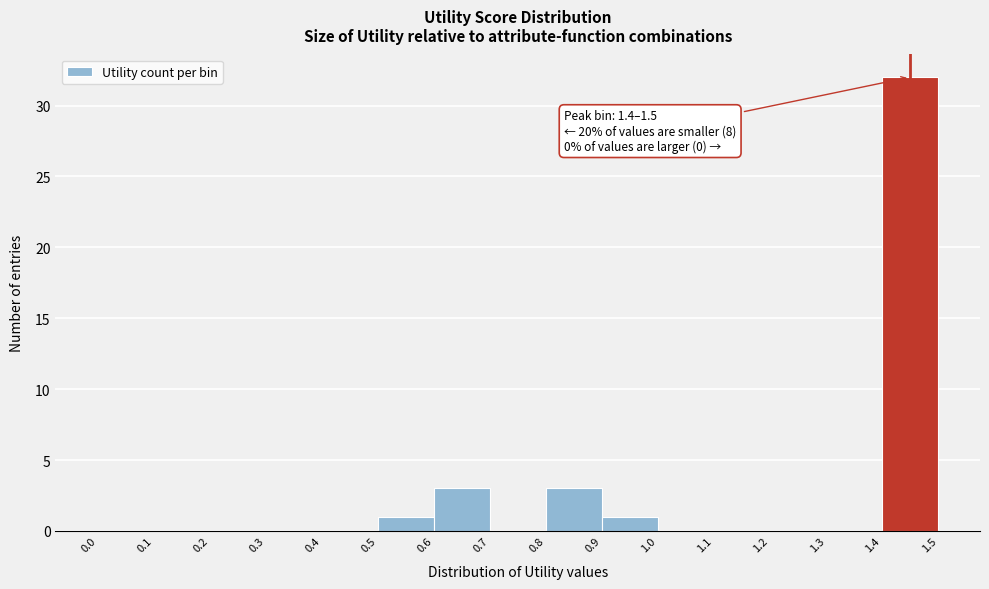

Which range on the x-axis has the tallest bar?

1.4 to 1.5